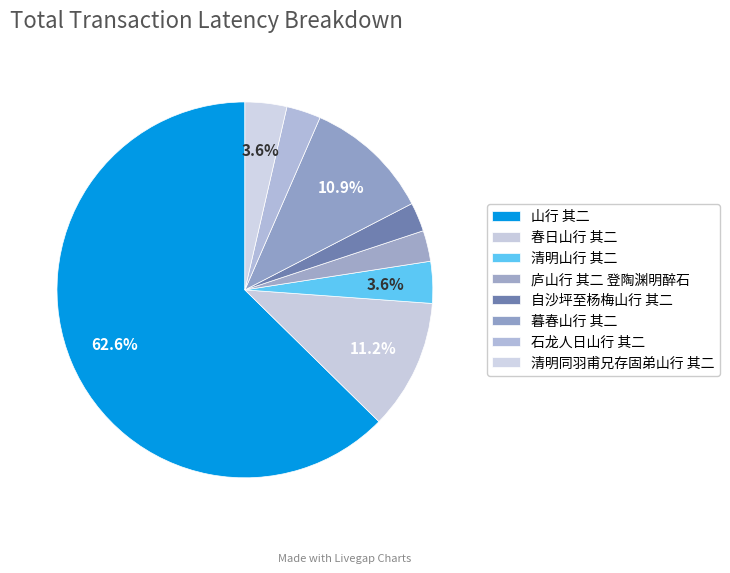

How many segments does this pie chart have?

8